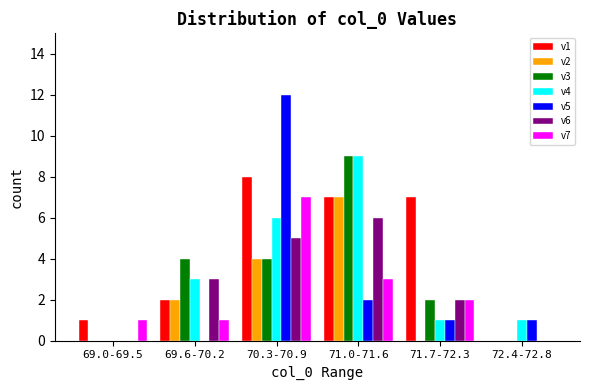

At which category does the chart reach its peak across all series?

70.3-70.9